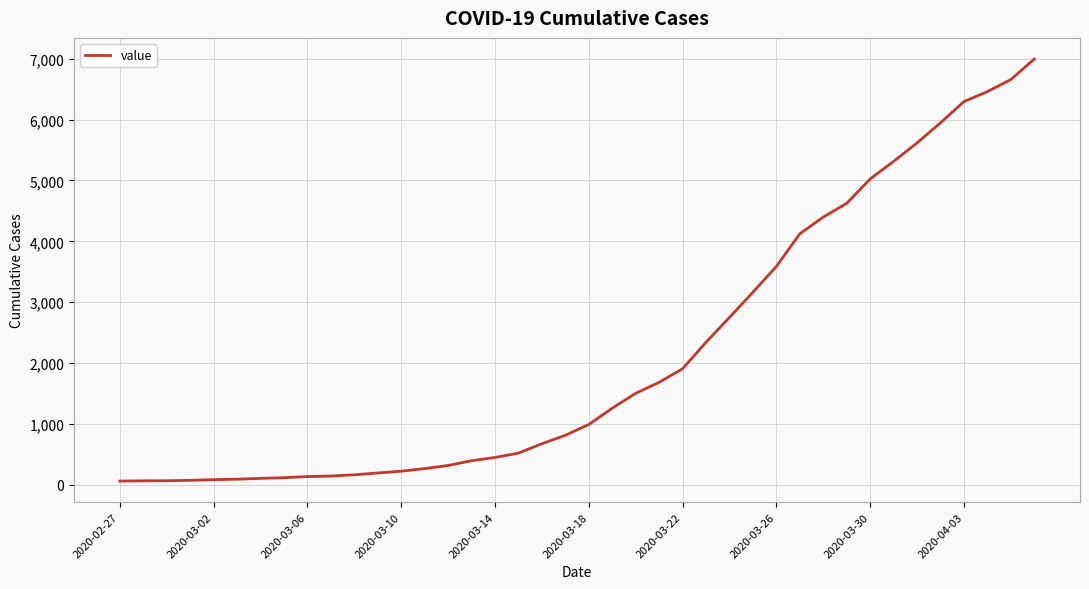

What is the difference between the maximum and minimum values?

6931